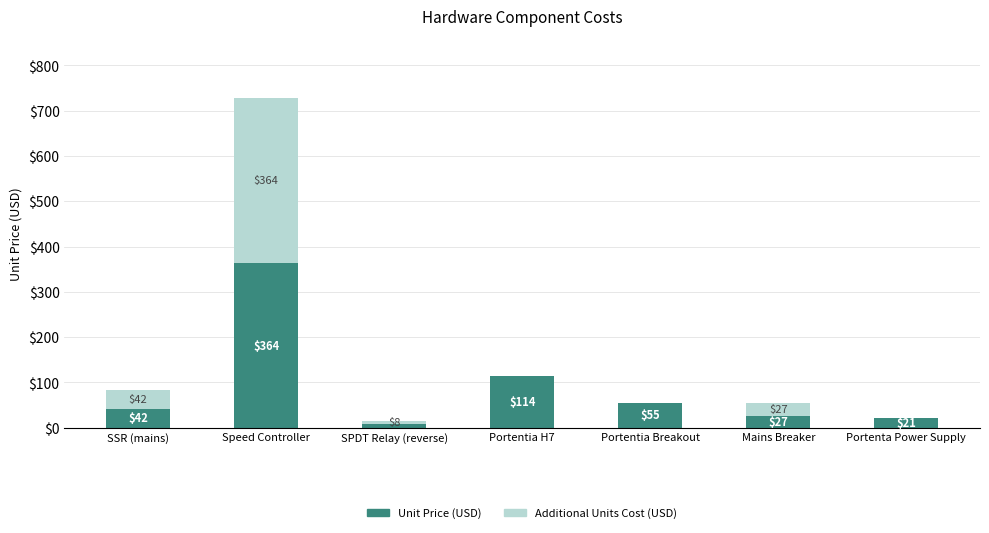

True or false: Unit Price (USD) has a value of 94.5 at Portentia Breakout.

False